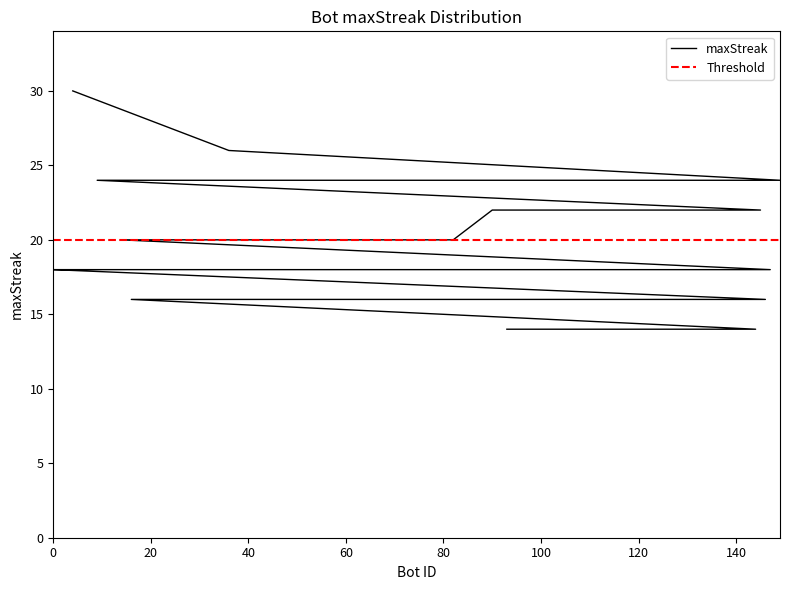

Reading left to right, list all the values displayed in this chart.

4=30	36=26	149=24	138=24	125=24	9=24	145=22	90=22	82=20	14=20	147=18	98=18	91=18	77=18	74=18	66=18	64=18	59=18	48=18	2=18	0=18	146=16	127=16	121=16	87=16	80=16	79=16	67=16	53=16	40=16	16=16	144=14	131=14	117=14	111=14	108=14	99=14	97=14	94=14	93=14